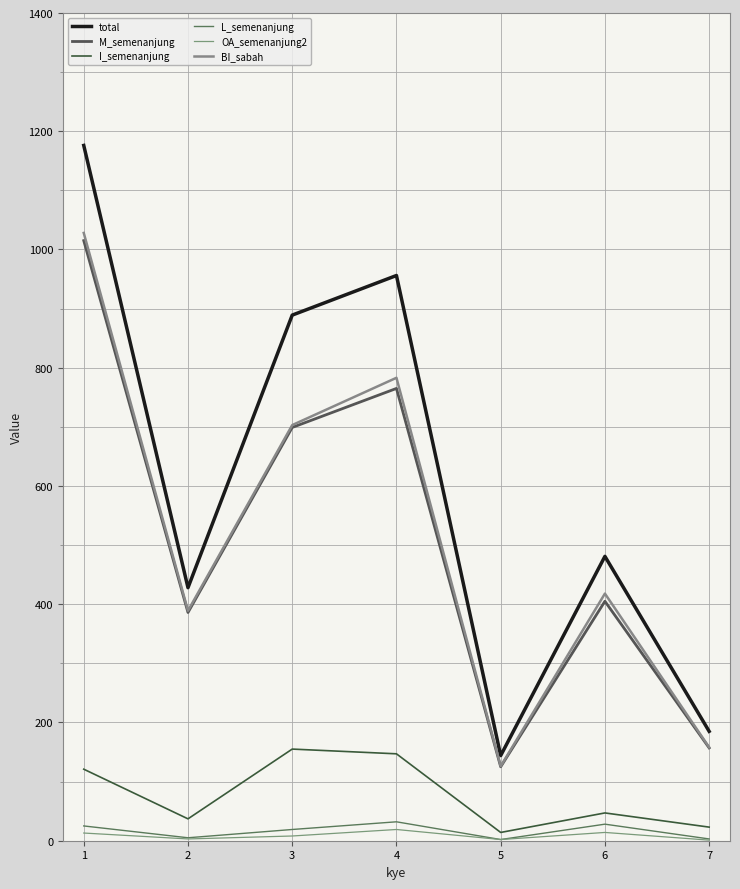

What is the spread (max minus min) of values at 1?

1163